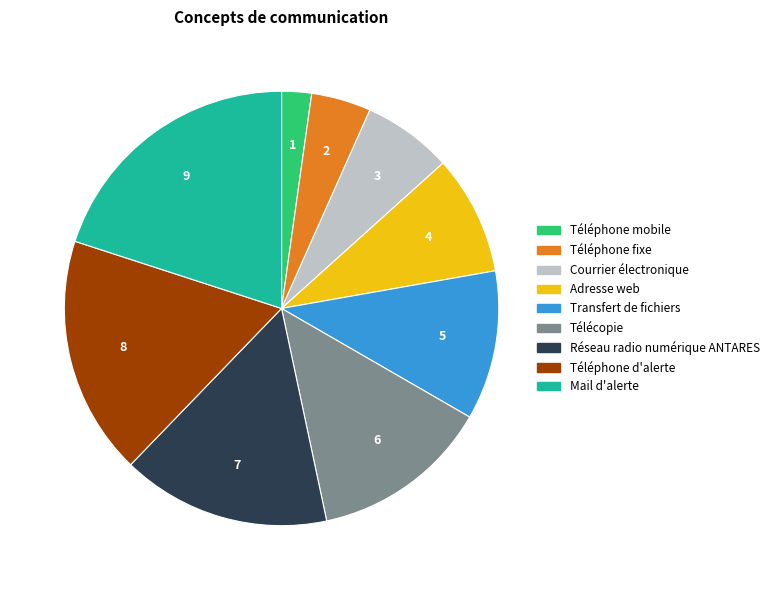

Does Téléphone mobile account for over 50% of the chart?

No